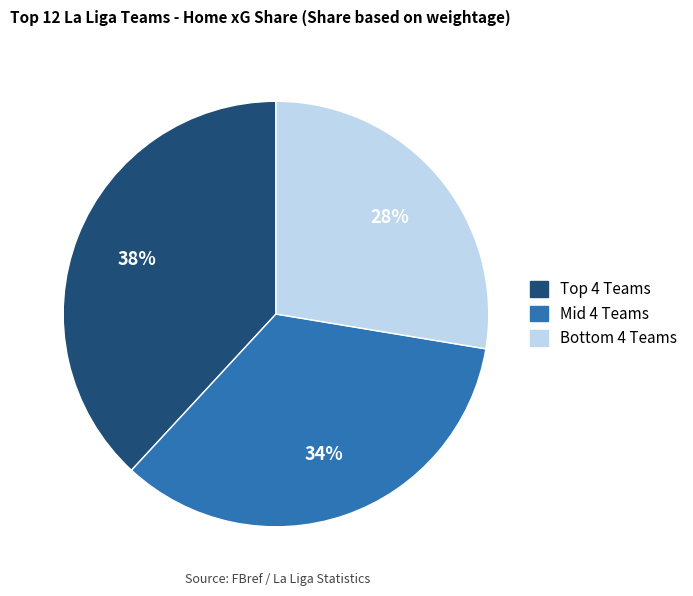

Does any single category account for the majority?

No